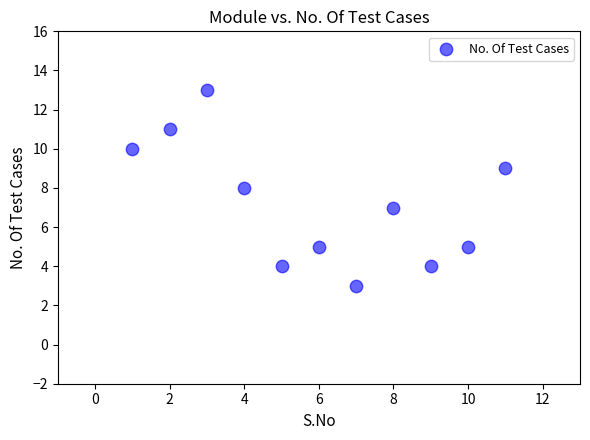

What is the range of X values (max minus min)?

10